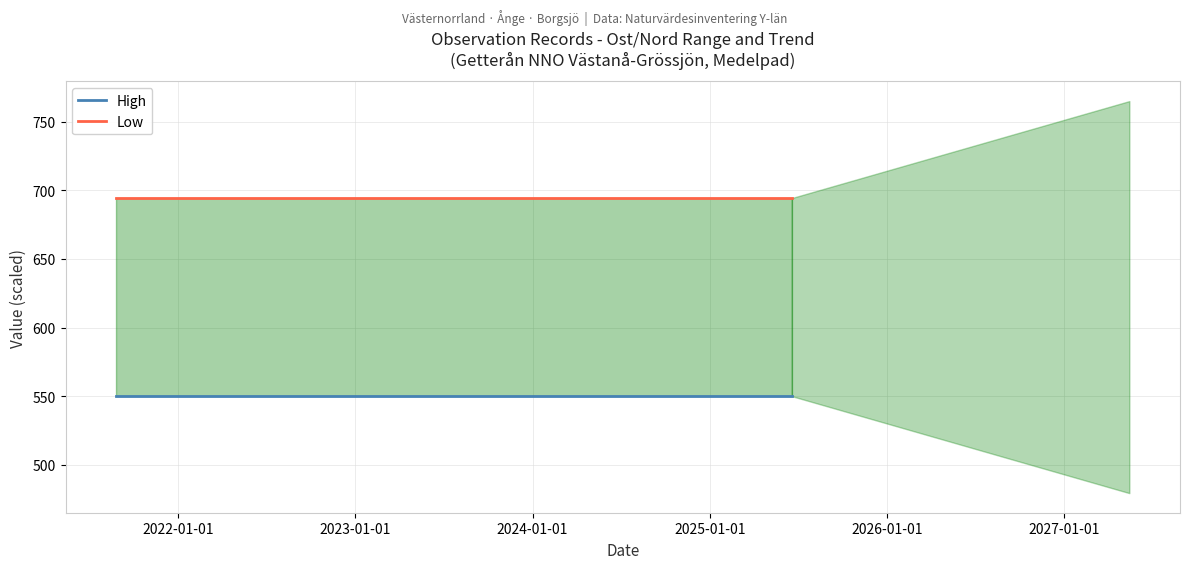

Rank the series at 2023-01-01 from highest to lowest value.

Low, High